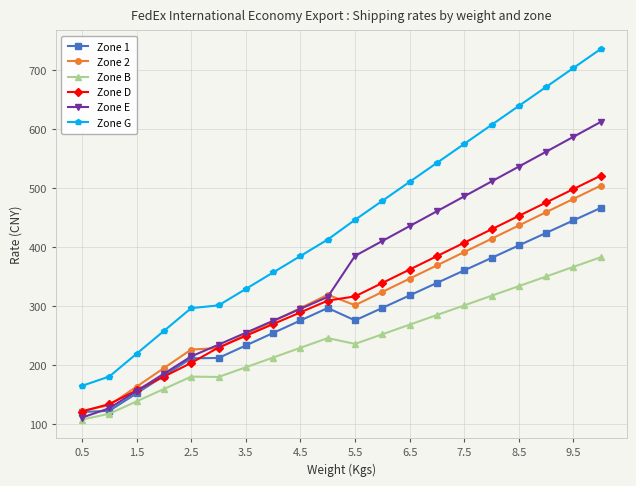

What is the minimum value for Zone B?

107.3